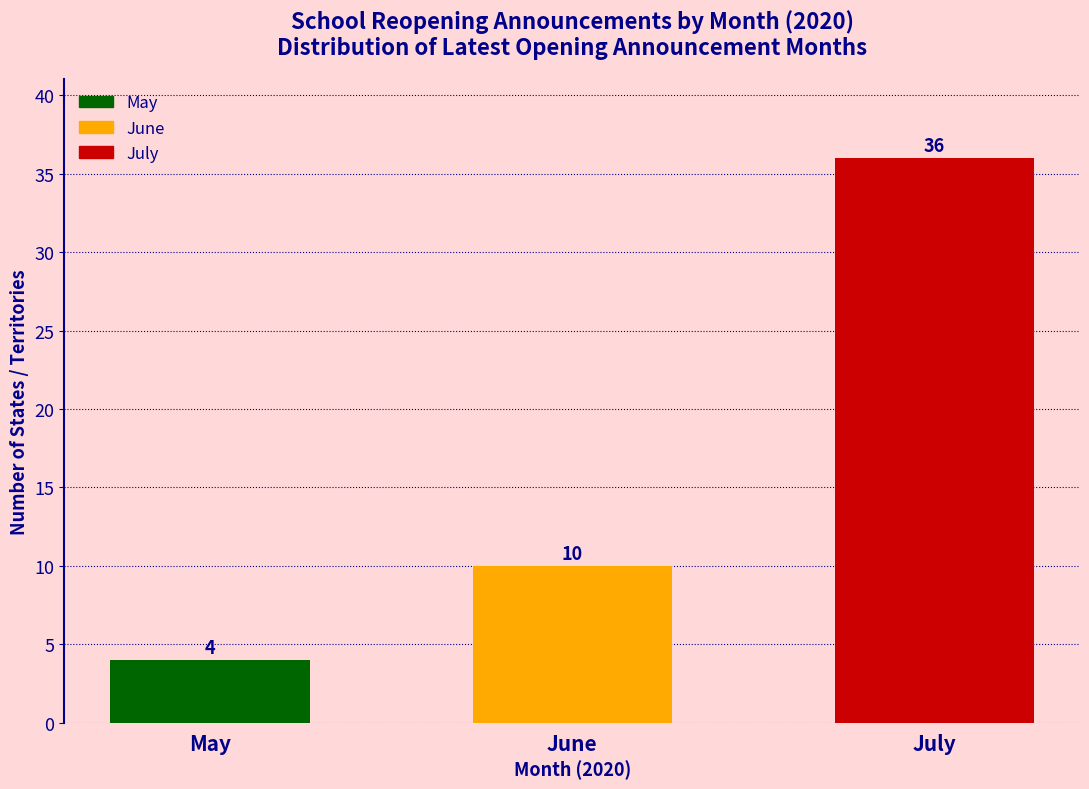

Reading right to left, extract all data points from this chart.

July=36	June=10	May=4